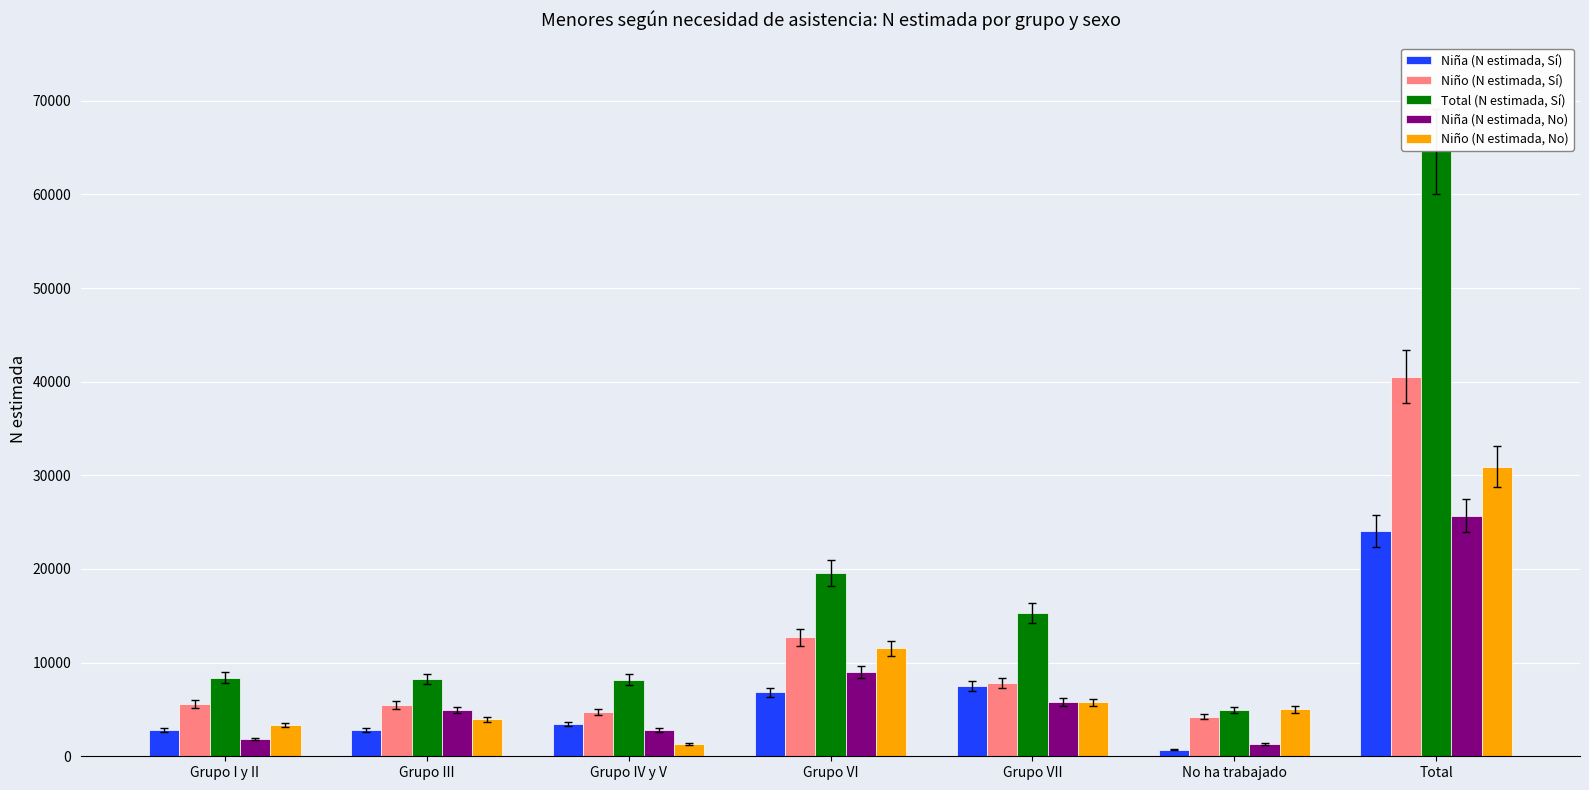

How many bars are there in each group?

5